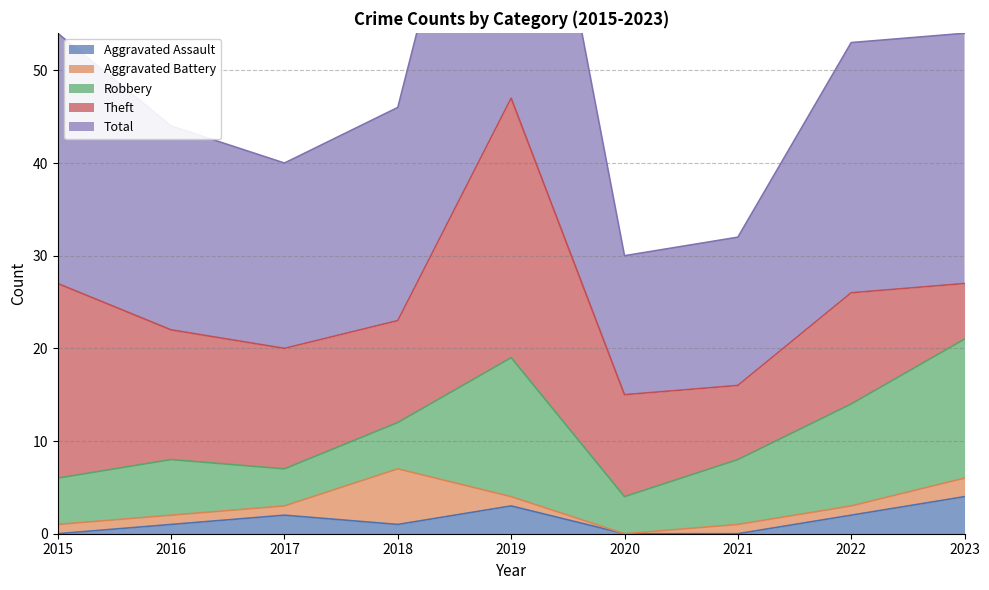

What are all the series names shown in the legend?

Aggravated Assault, Aggravated Battery, Robbery, Theft, Total